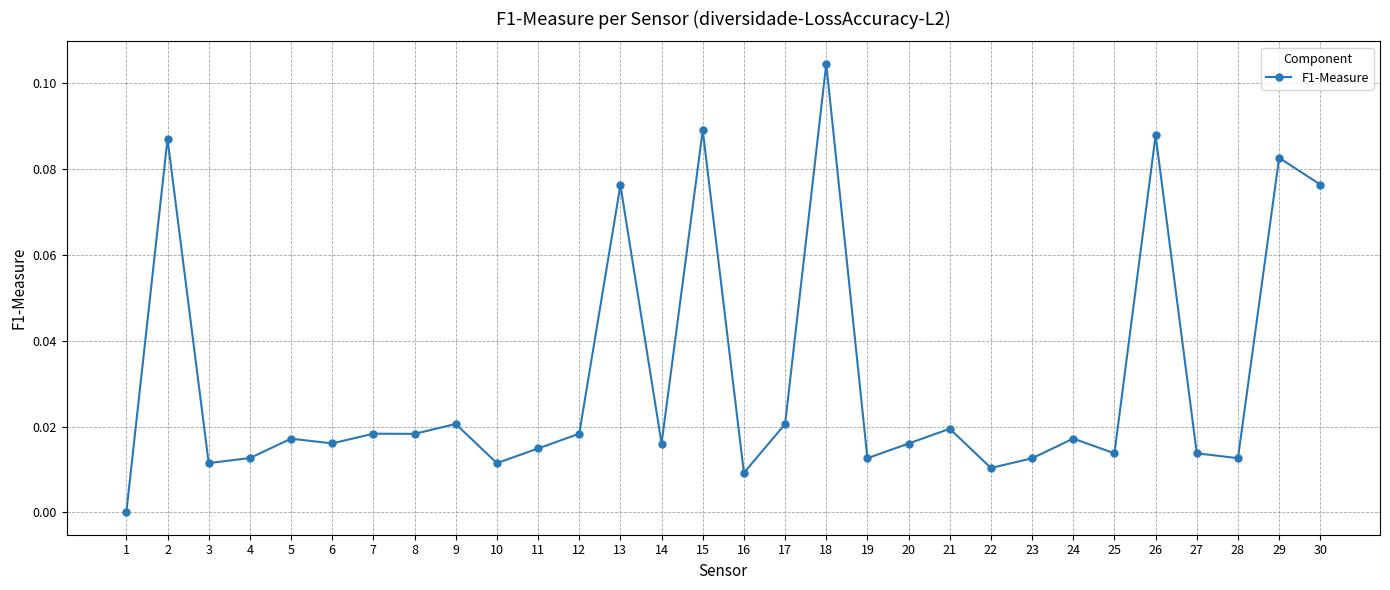

Count the number of categories in the chart.

30